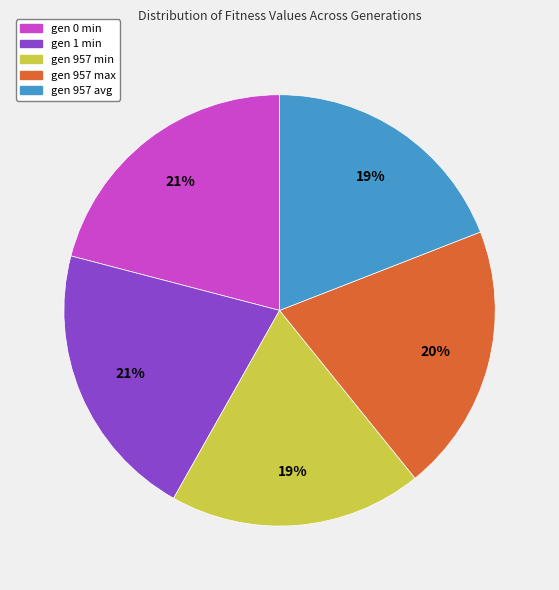

Does gen 0 min represent more than half of the total?

No